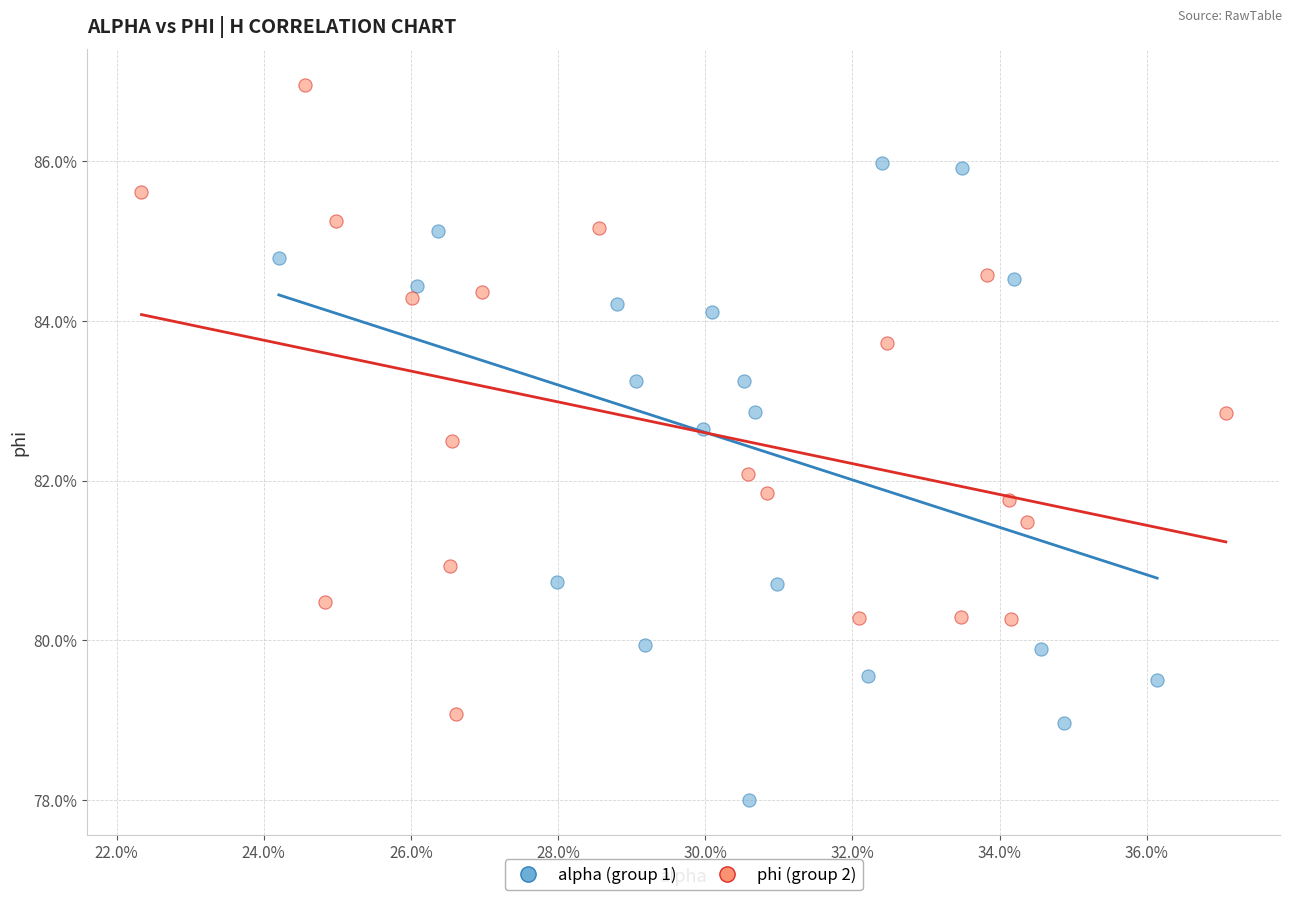

Which series reaches the maximum Y coordinate?

phi (group 2)